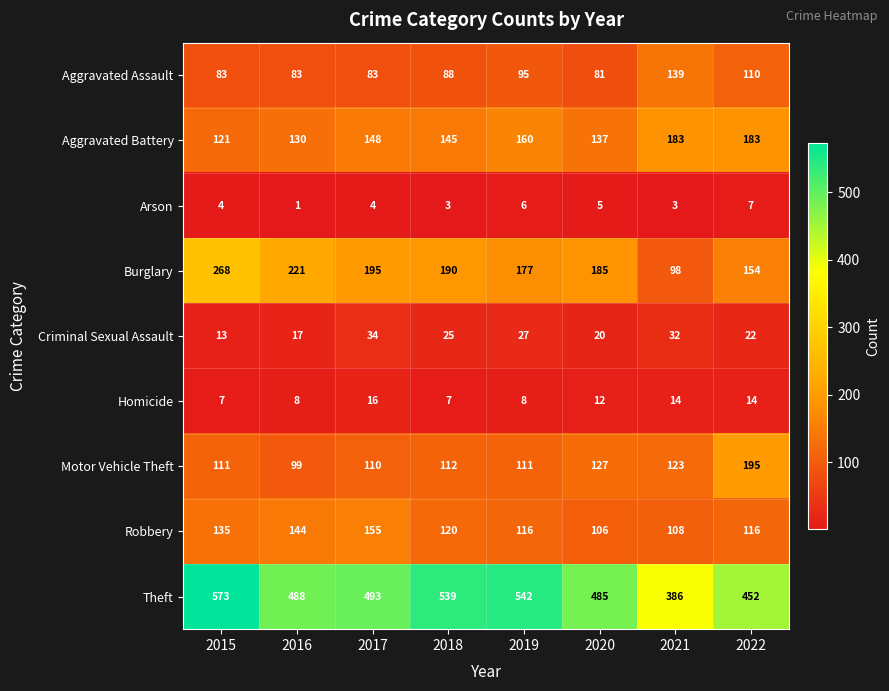

Is it true that Aggravated Battery equals 49 at 2021?

False